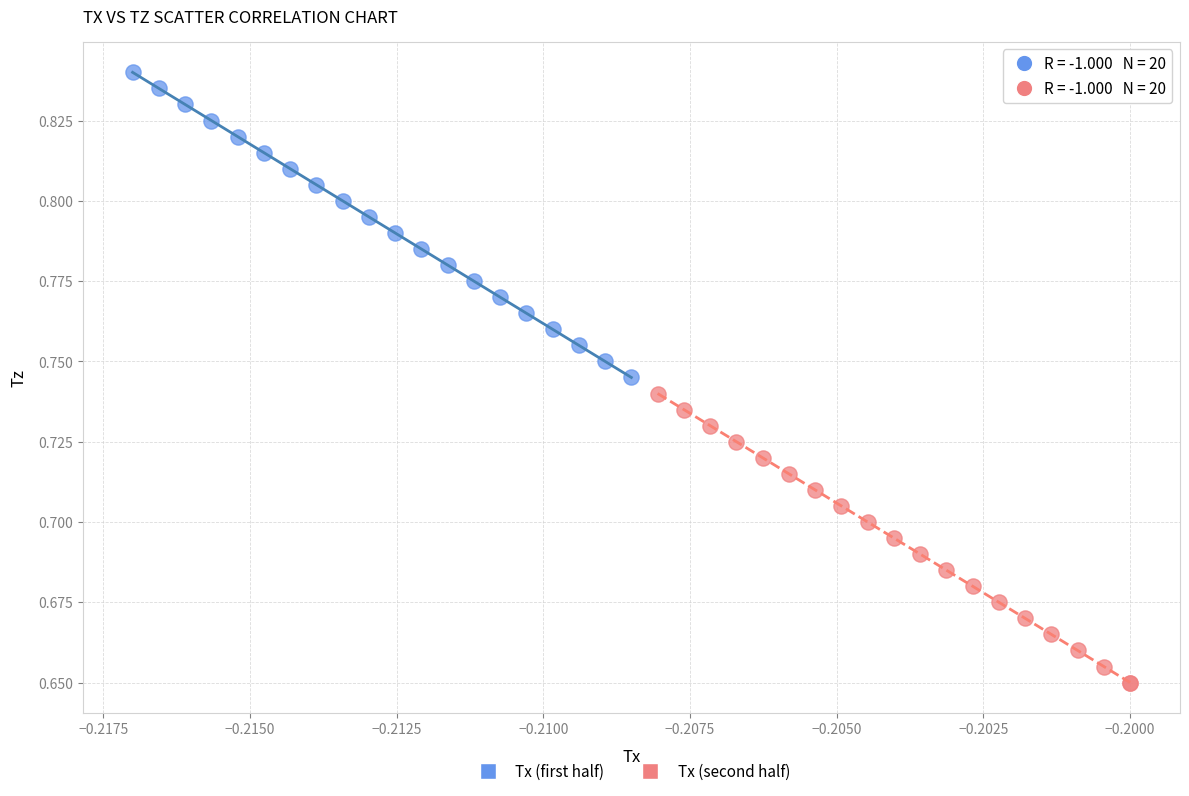

Which series has the largest Y range (max minus min)?

Tx (first half)